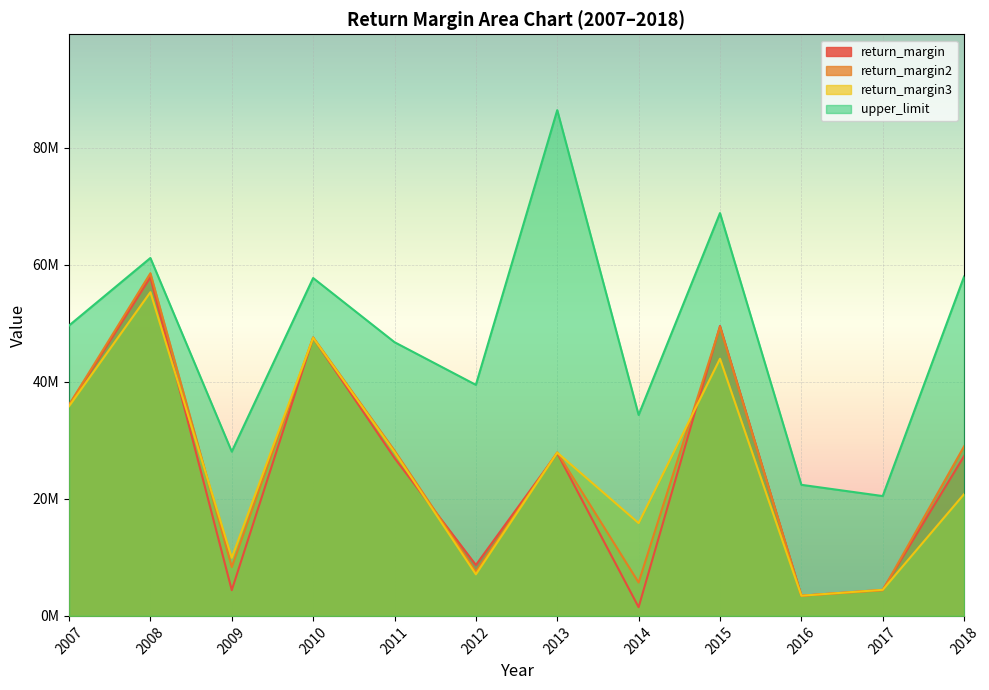

Is it true that return_margin equals 40829650.5 at 2011?

False